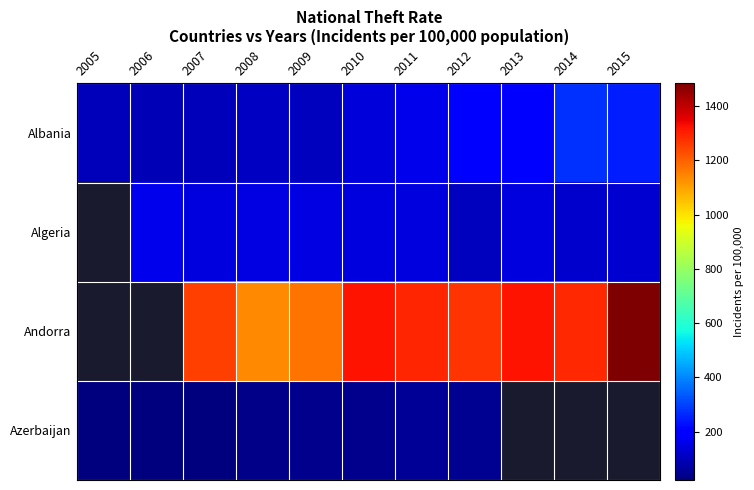

The value of Andorra at 2007 is 1251.2. True or false?

True